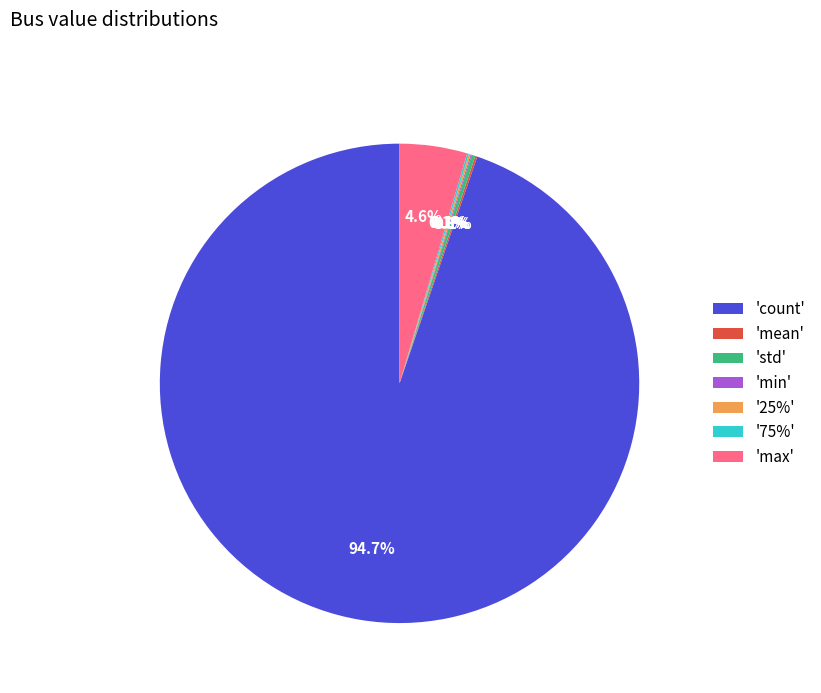

What is the largest slice in the pie chart?

'count'